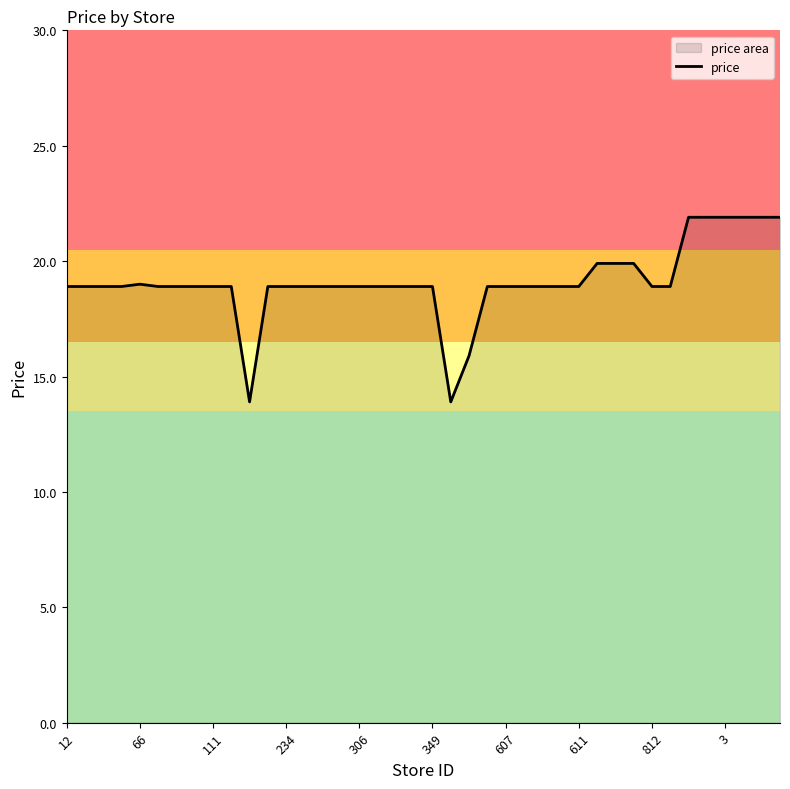

What is the change in value from 17 to 39?

+3.0